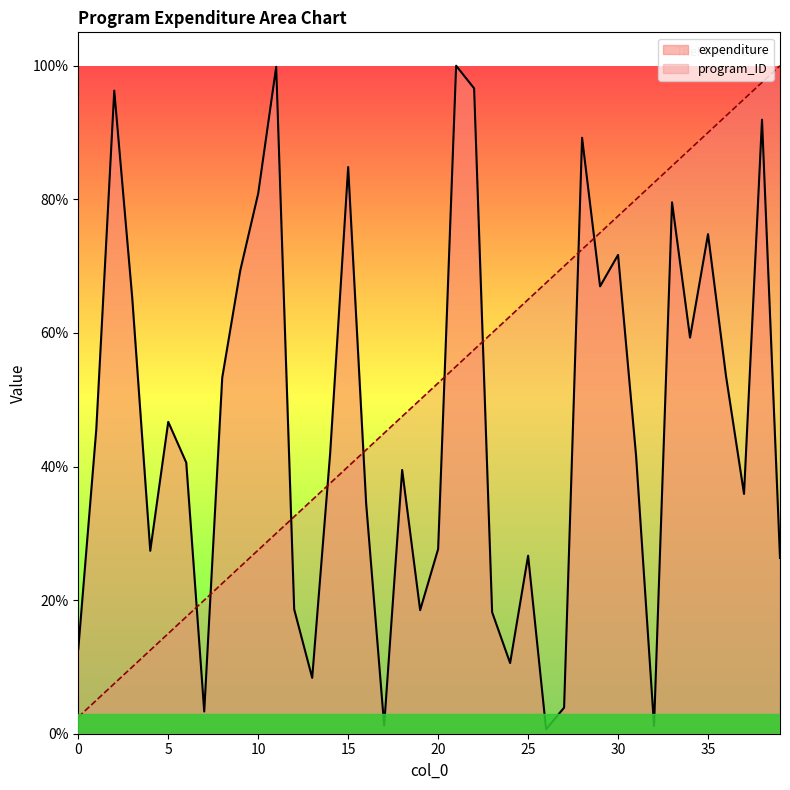

Where does the expenditure series first go above 42?

1